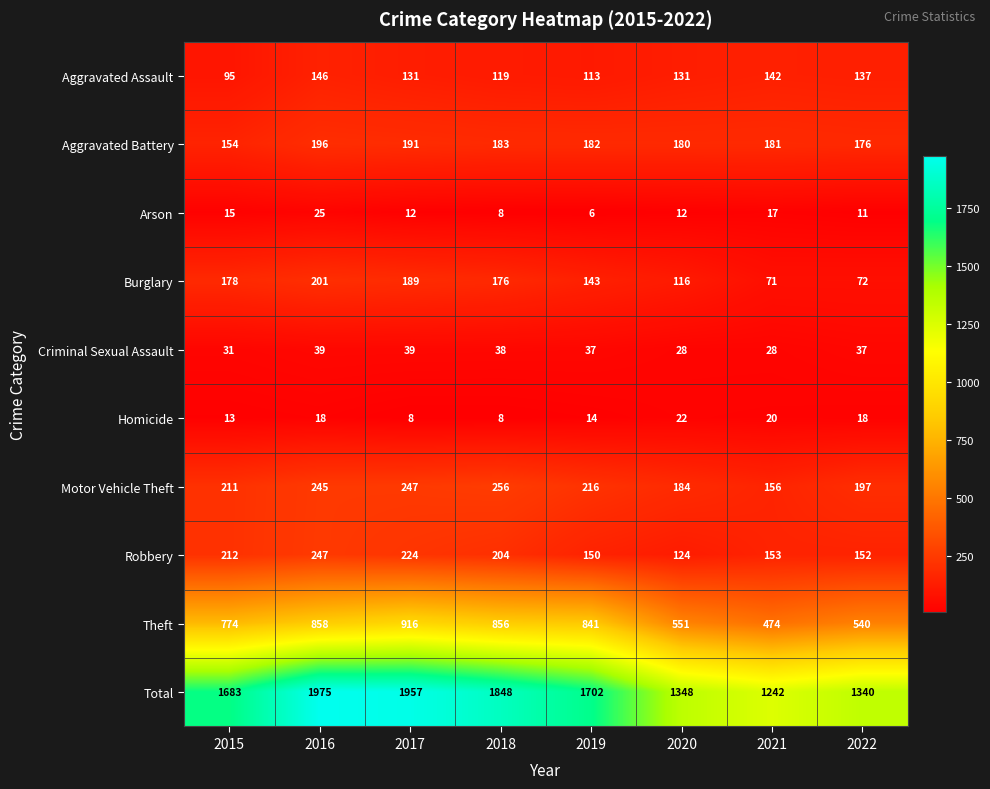

How many data points does each series have?

8